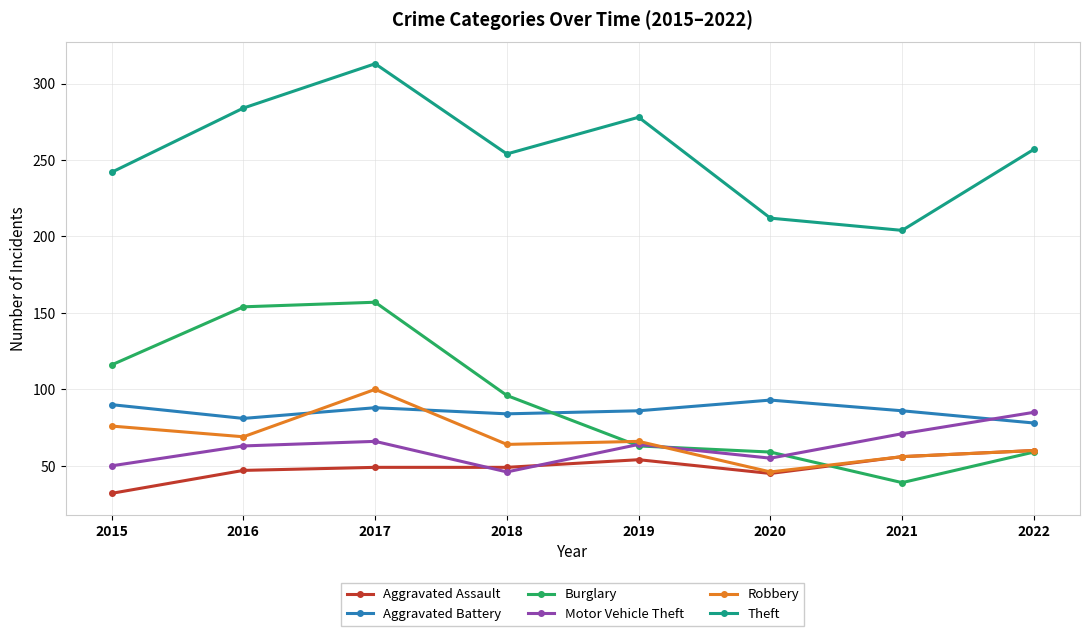

Where do Robbery and Aggravated Battery first cross each other?

2016 and 2017